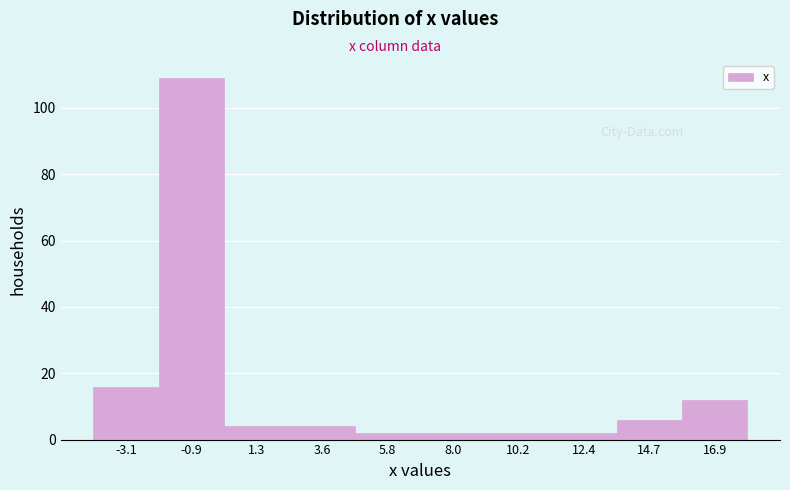

Reading right to left, what are all the values shown in this chart?

16.9=12	14.7=6	12.4=2	10.2=2	8.0=2	5.8=2	3.6=4	1.3=4	-0.9=109	-3.1=16